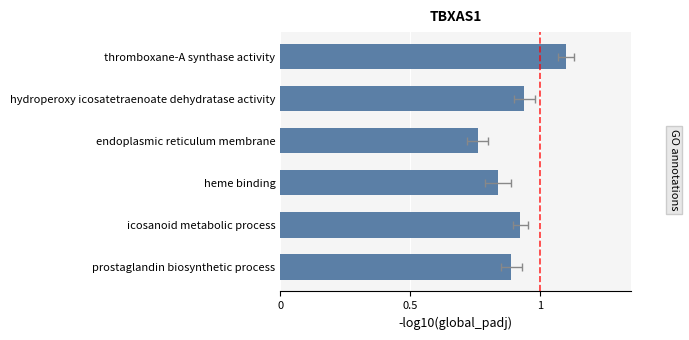

What is the smallest value displayed?

0.8